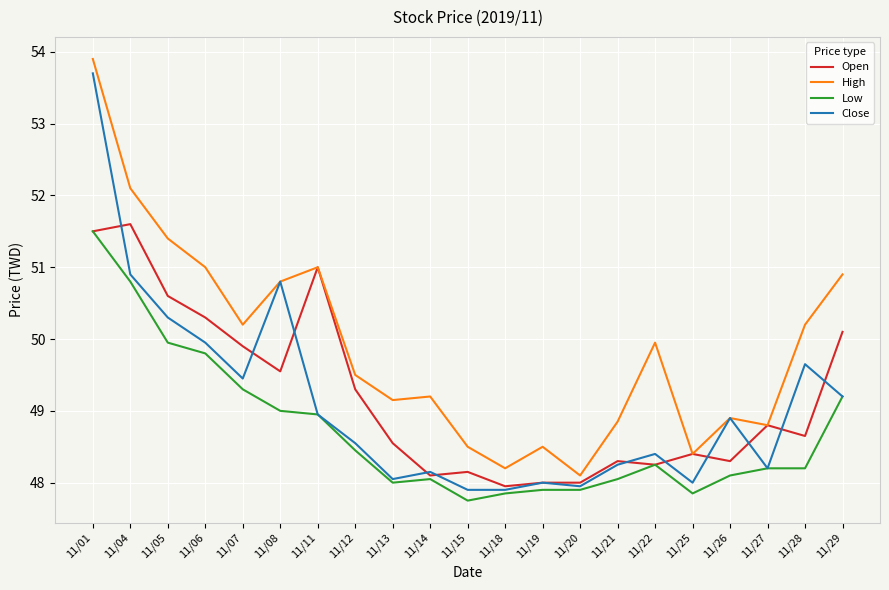

Is it true that Low equals 29.5 at 11/21?

False